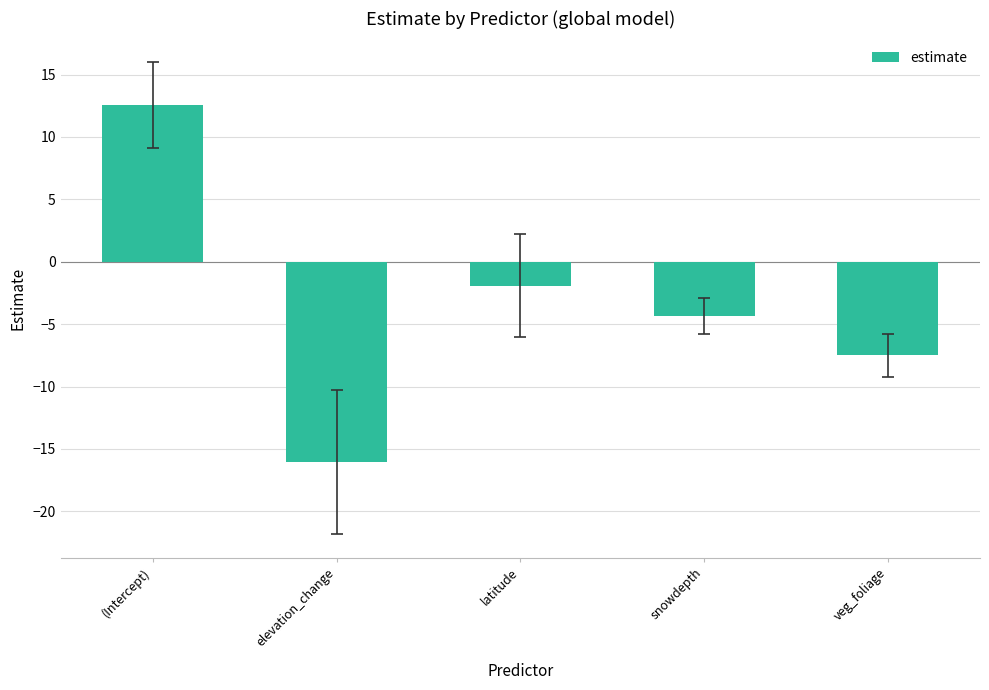

At which label does the data first exceed -4?

(Intercept)